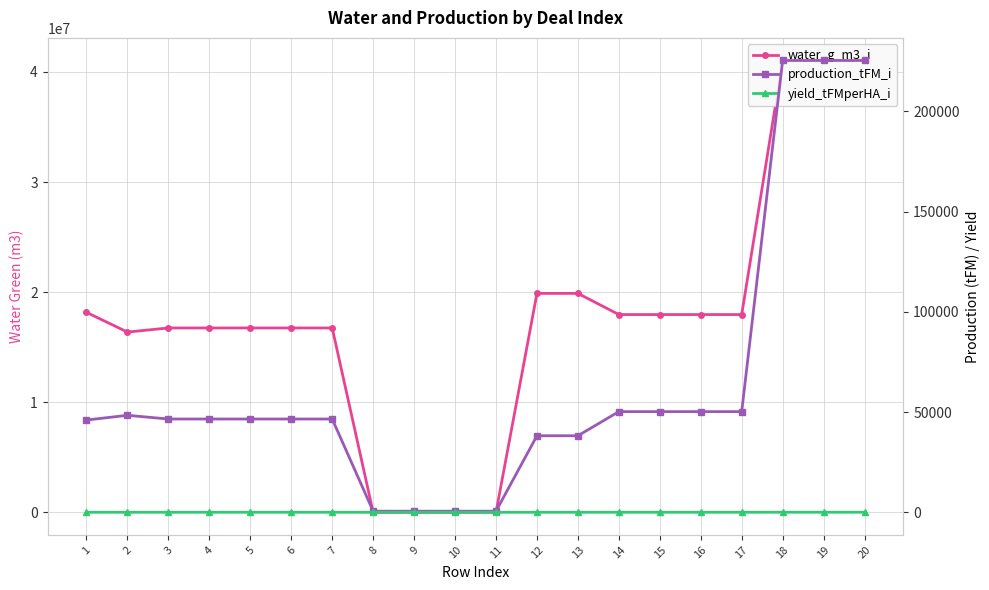

What is the difference between the maximum and minimum values in the water_g_m3_i series?

41039831.4